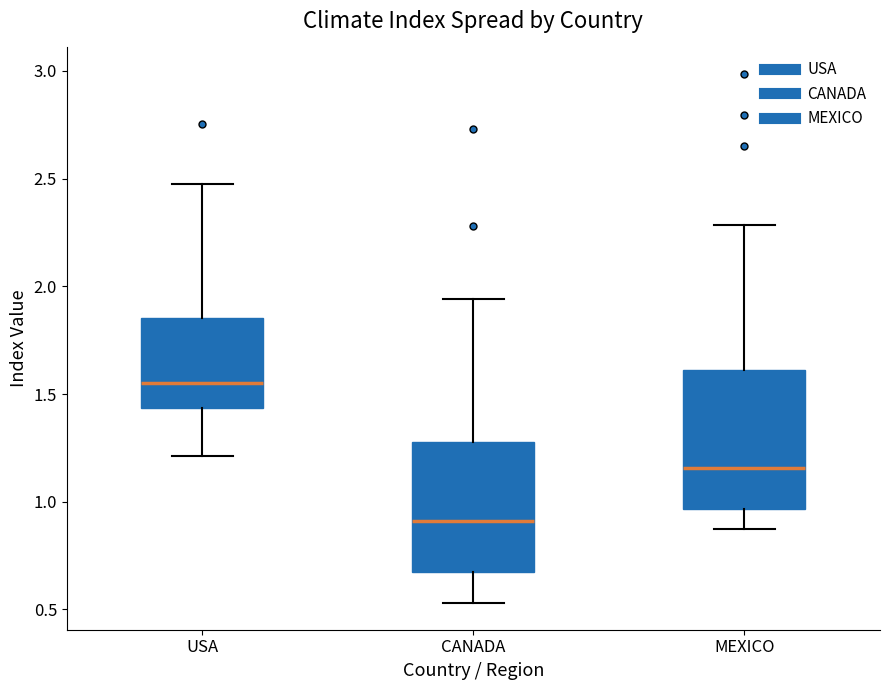

Where does the upper whisker of the box for USA end on the y-axis? The values are not printed on the chart, so give them approximately, as read against the axis.

2.45